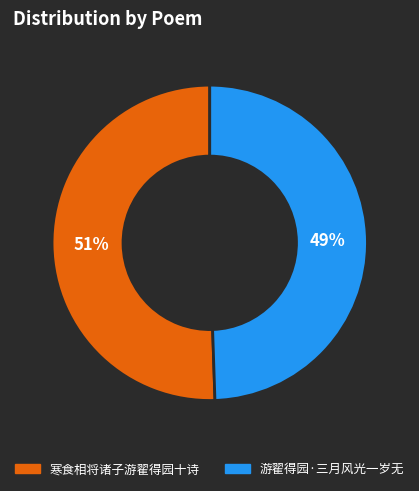

Which has a higher value, 游翟得园·三月风光一岁无 or 寒食相将诸子游翟得园十诗?

寒食相将诸子游翟得园十诗